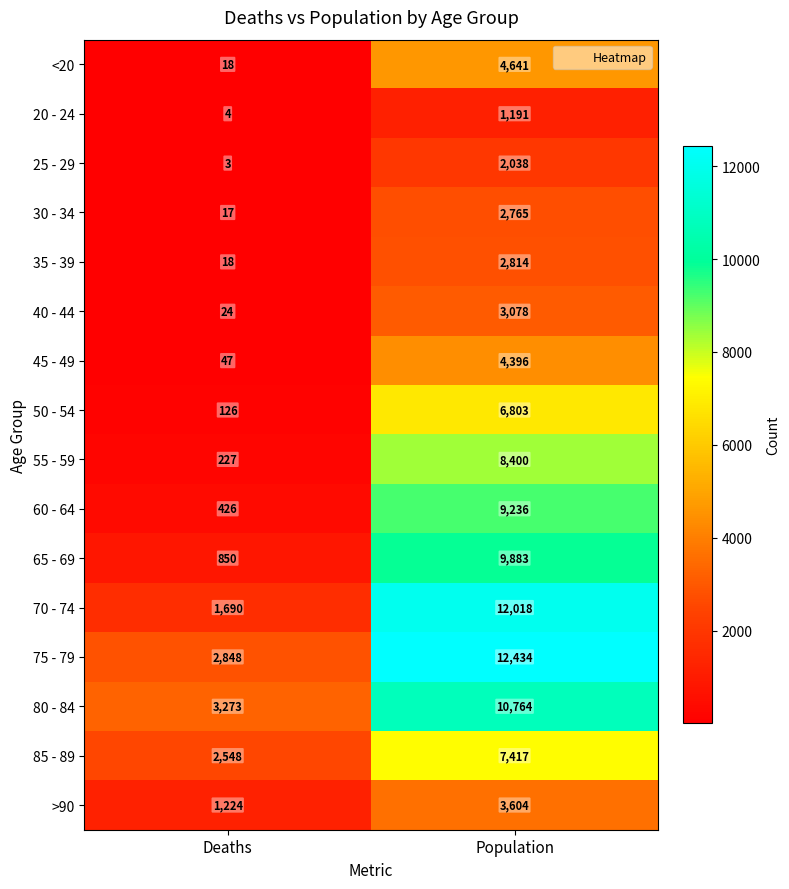

At how many categories does at least one series exceed 9688?

1